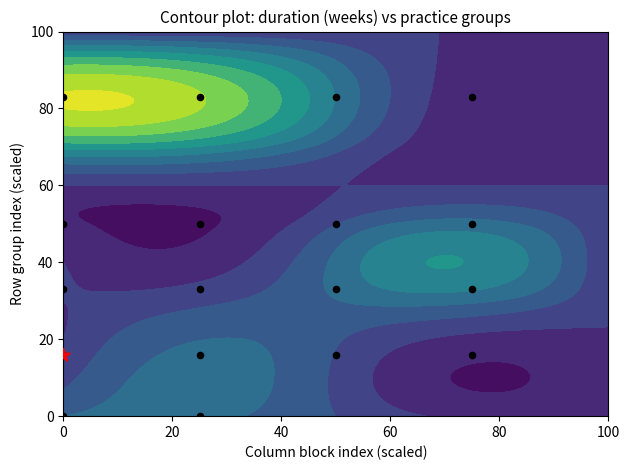

Reading left to right, transcribe all the data shown in this chart.

83	83	83	83	50	50	50	50	33	33	33	33	16	16	16	16	0	0